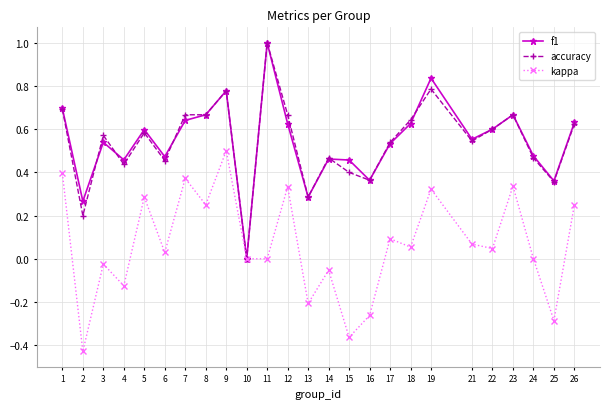

Which series changed the most between 7 and 21?

kappa